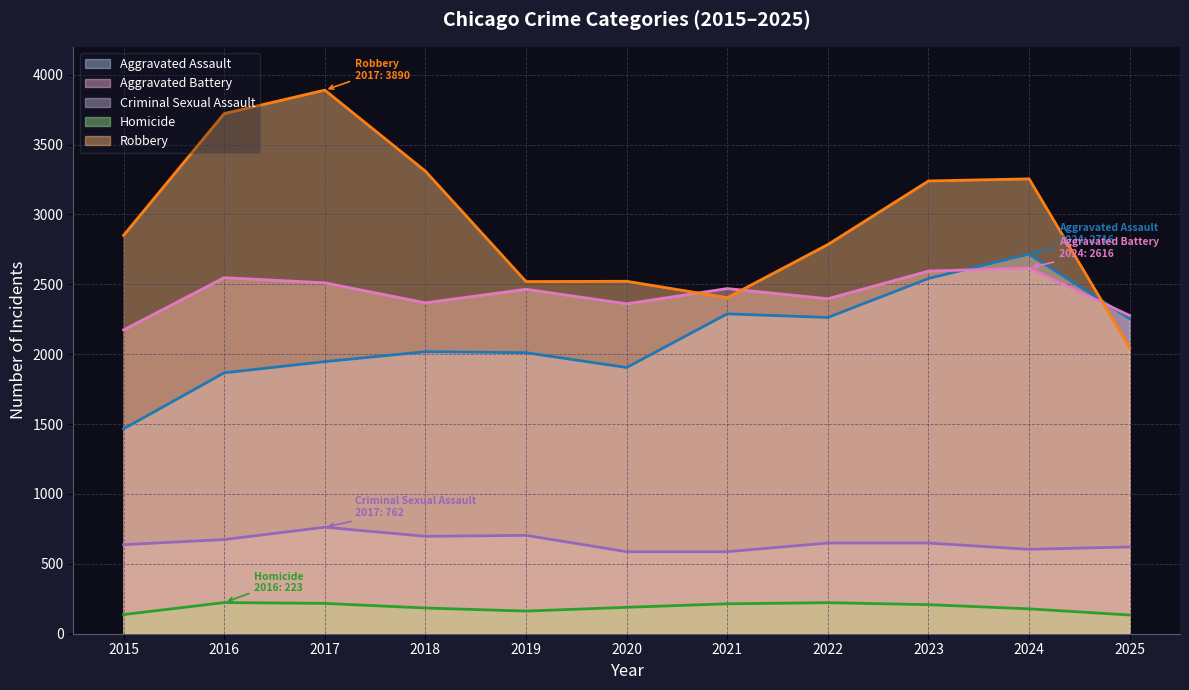

How many data points in Homicide are above 189?

5